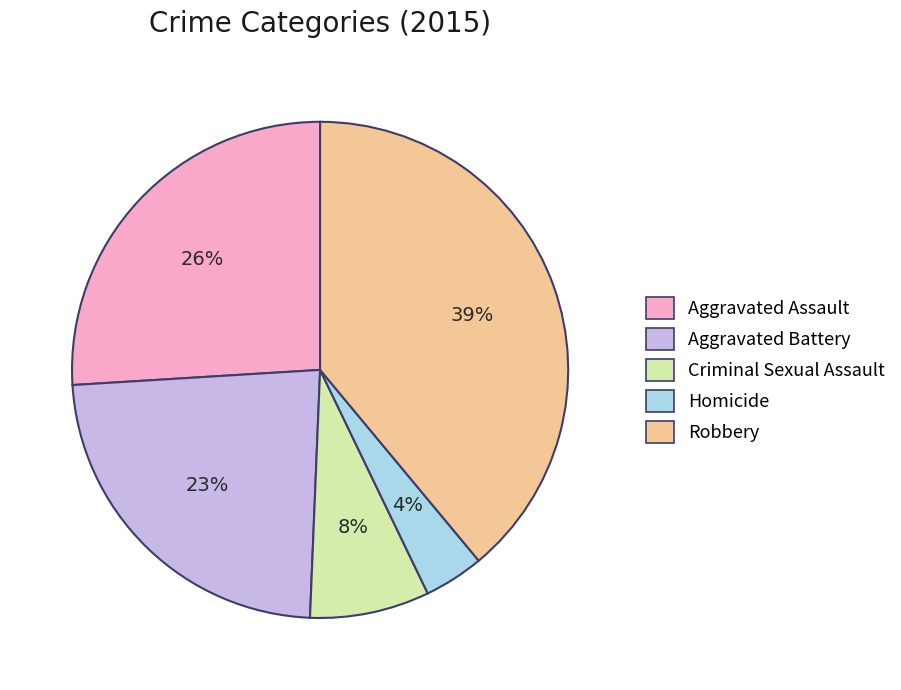

How many segments does this pie chart have?

5